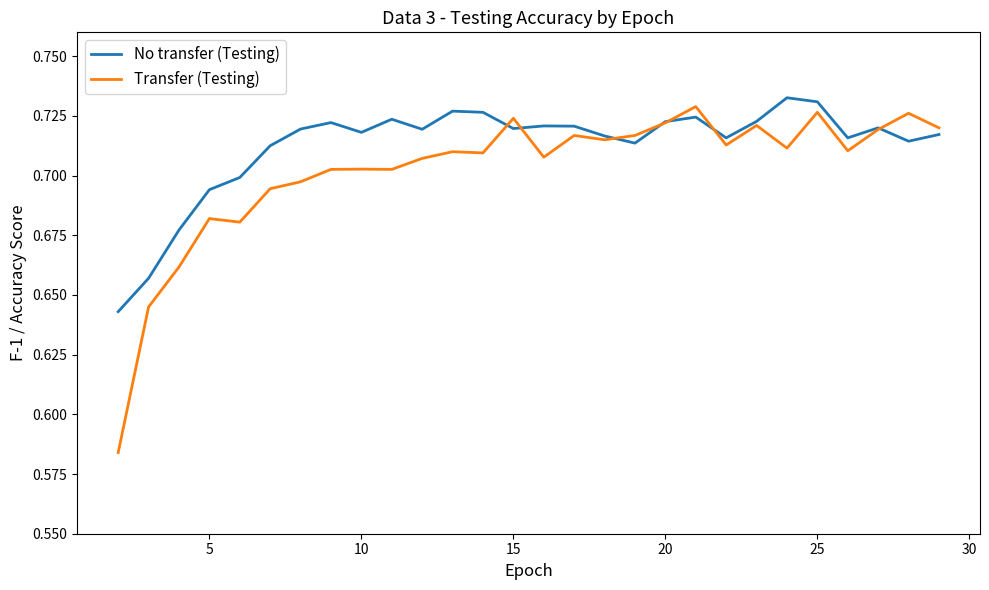

List the series in order of their overall mean, highest first.

No transfer (Testing), Transfer (Testing)